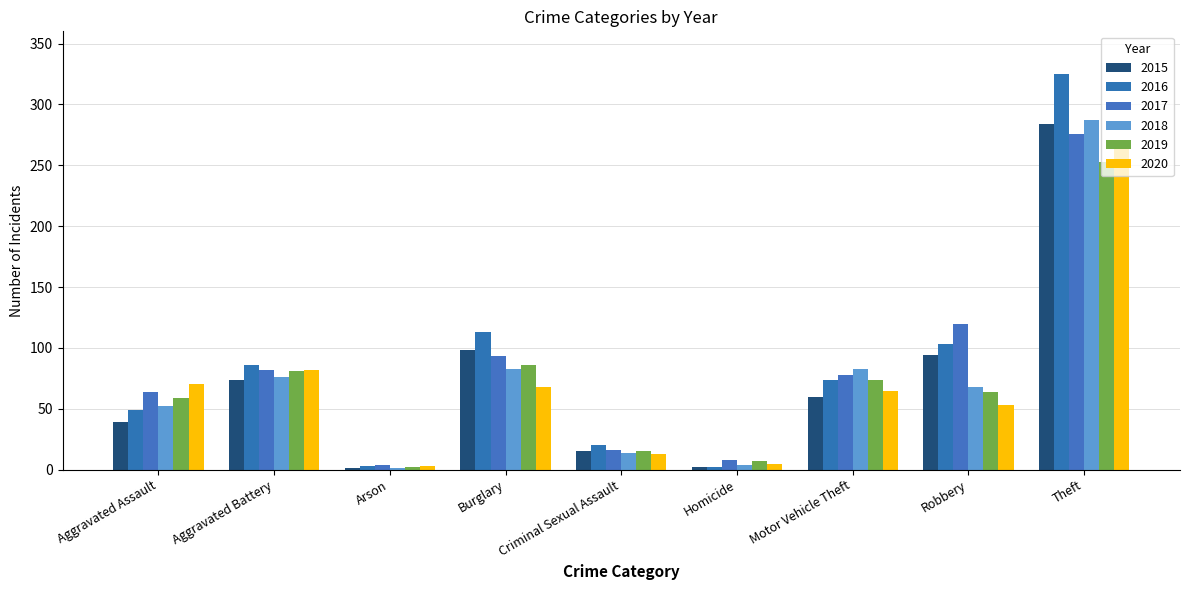

At how many categories does at least one series exceed 10?

7